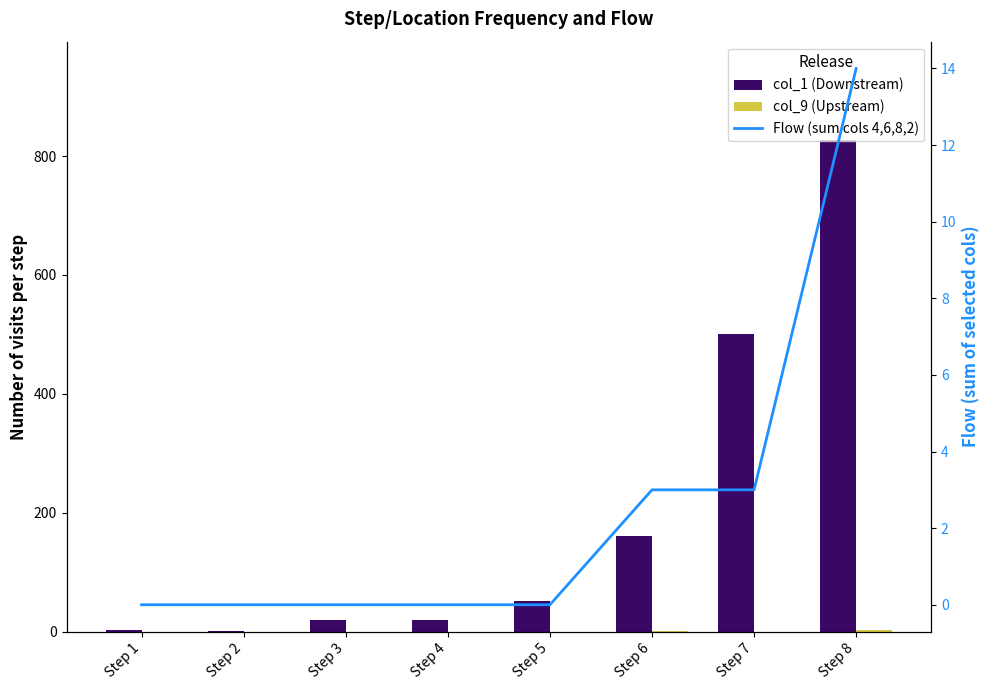

At how many categories does at least one series exceed 755?

1